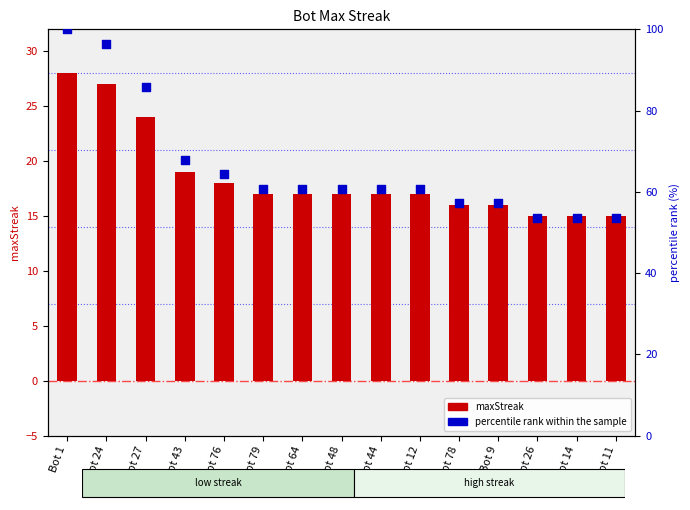

At which category is the sum across all series the highest?

Bot 1